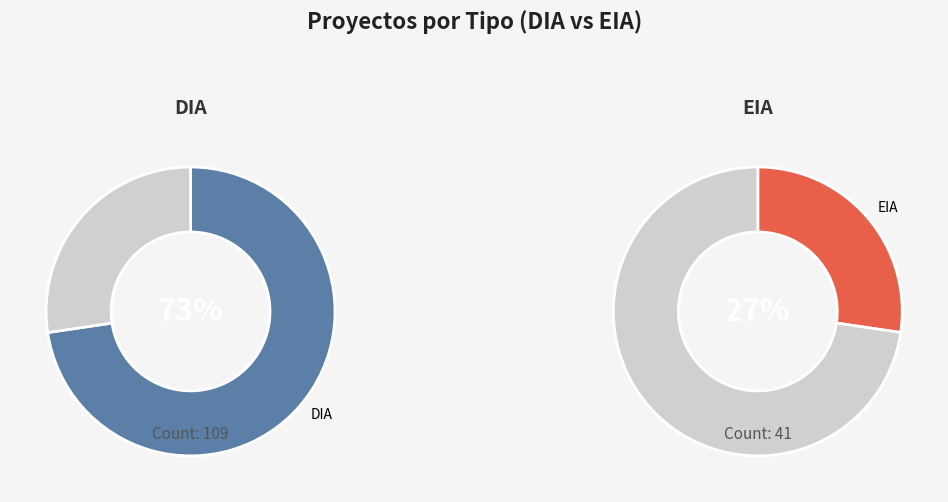

How much of the chart is everything except EIA?

72.7%